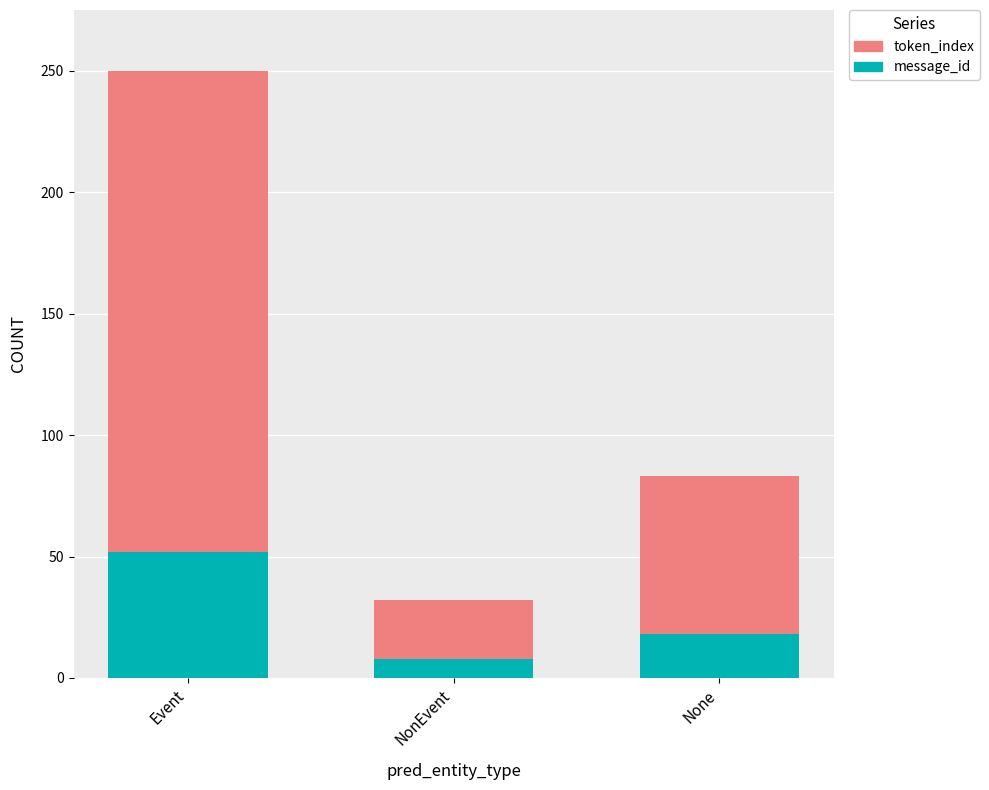

At which category is the sum across all series the highest?

Event